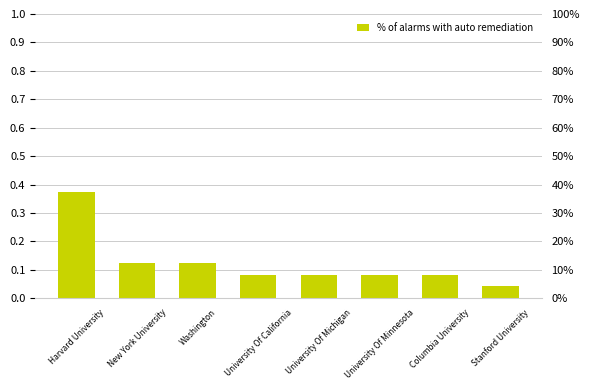

What is the value of the 3rd bar from the left?

0.1